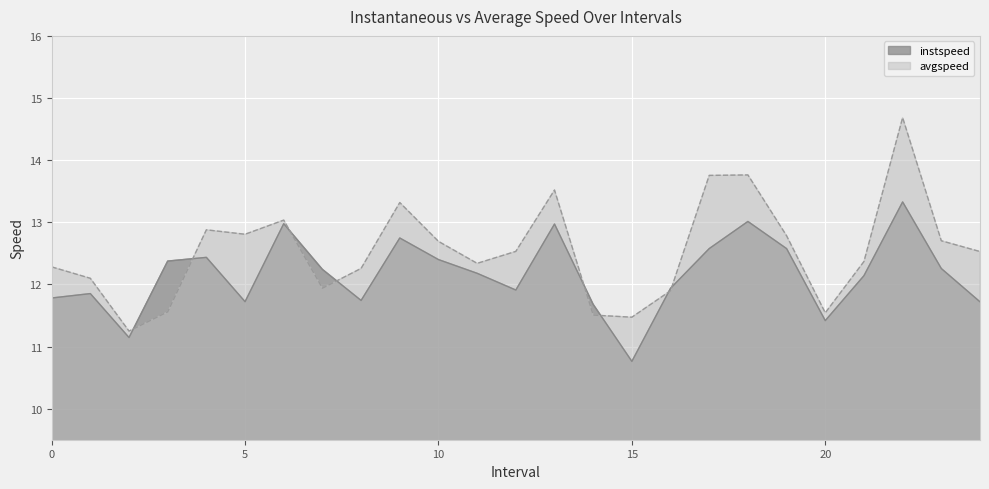

What is the label of the 20th point from the left?

19.0